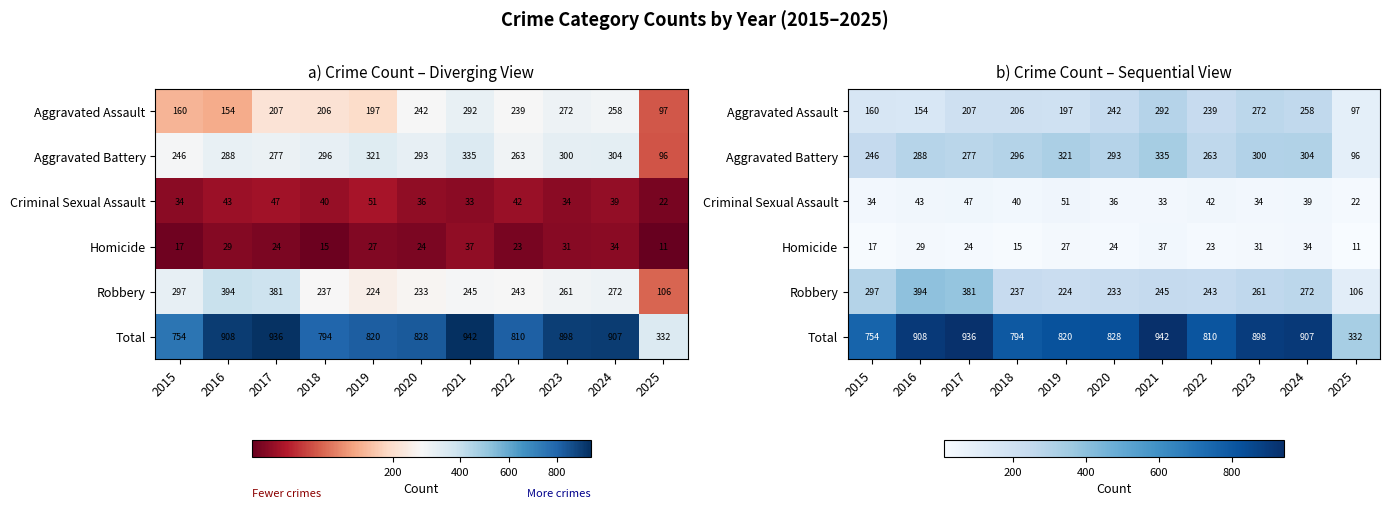

At how many categories does at least one series exceed 775?

9